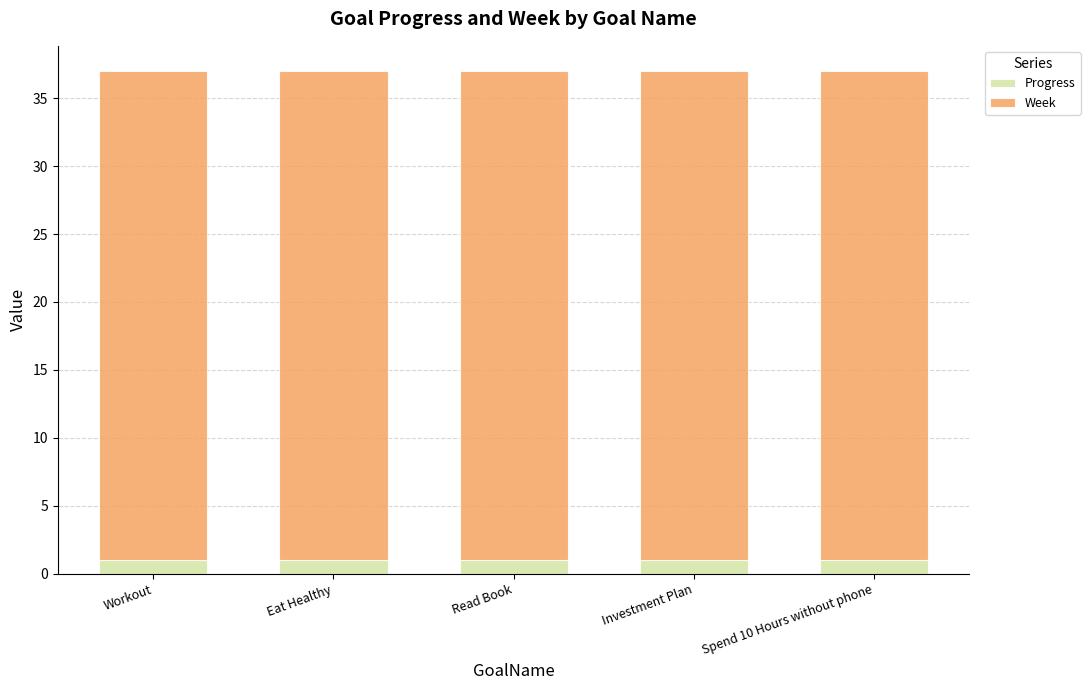

True or false: Progress has a value of 1.0 at Eat Healthy.

True